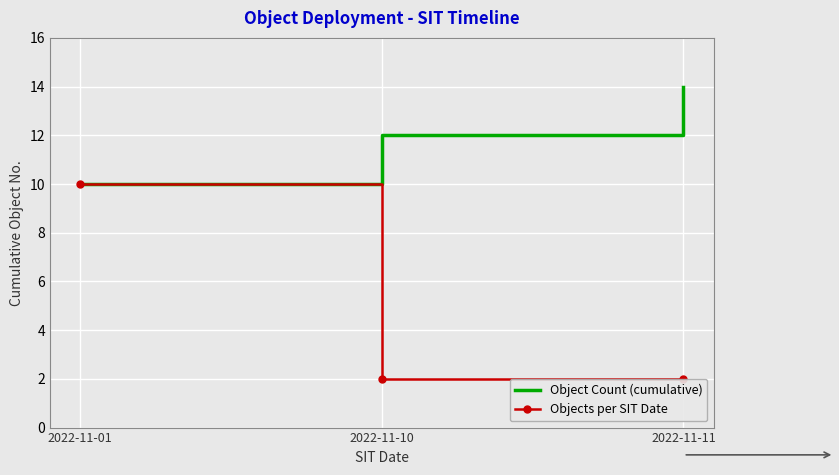

What is the maximum value shown in the chart?

14